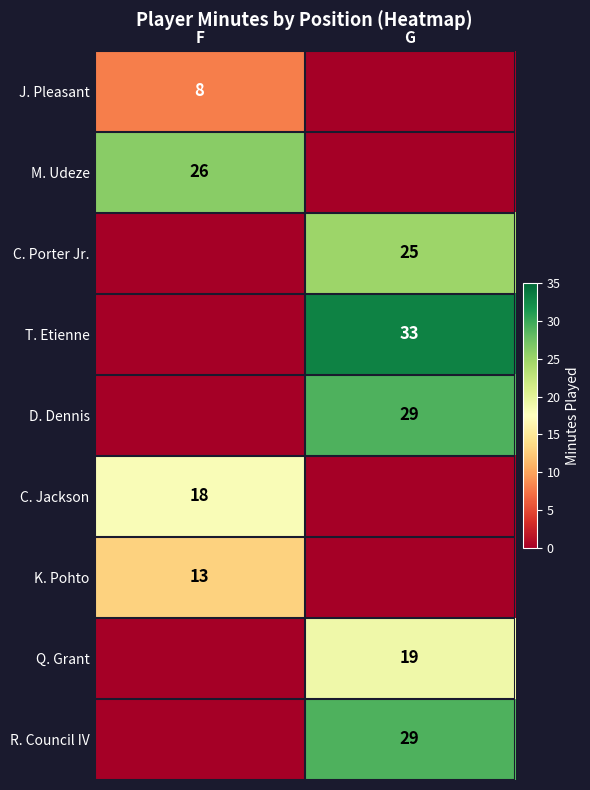

The value of M. Udeze at F is 12. True or false?

False